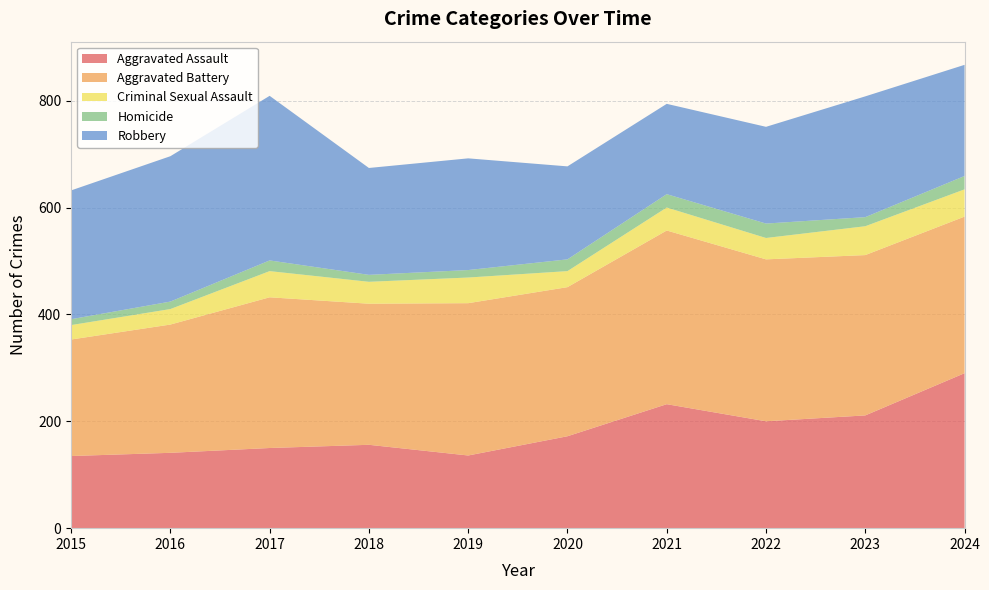

Reading right to left, what are all the values shown in this chart?

Aggravated Assault: 290	211	200	232	172	136	156	150	141	135
Aggravated Battery: 293	300	303	325	279	285	264	282	240	218
Criminal Sexual Assault: 51	54	40	43	30	48	41	49	29	27
Homicide: 25	17	27	25	22	14	13	20	14	11
Robbery: 208	226	181	169	174	209	200	308	272	241